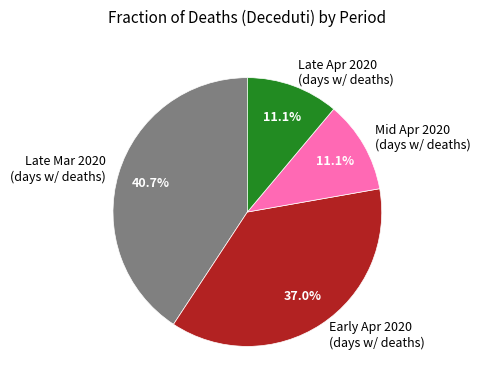

What is the largest slice in the pie chart?

Late Mar 2020 (days w/ deaths)